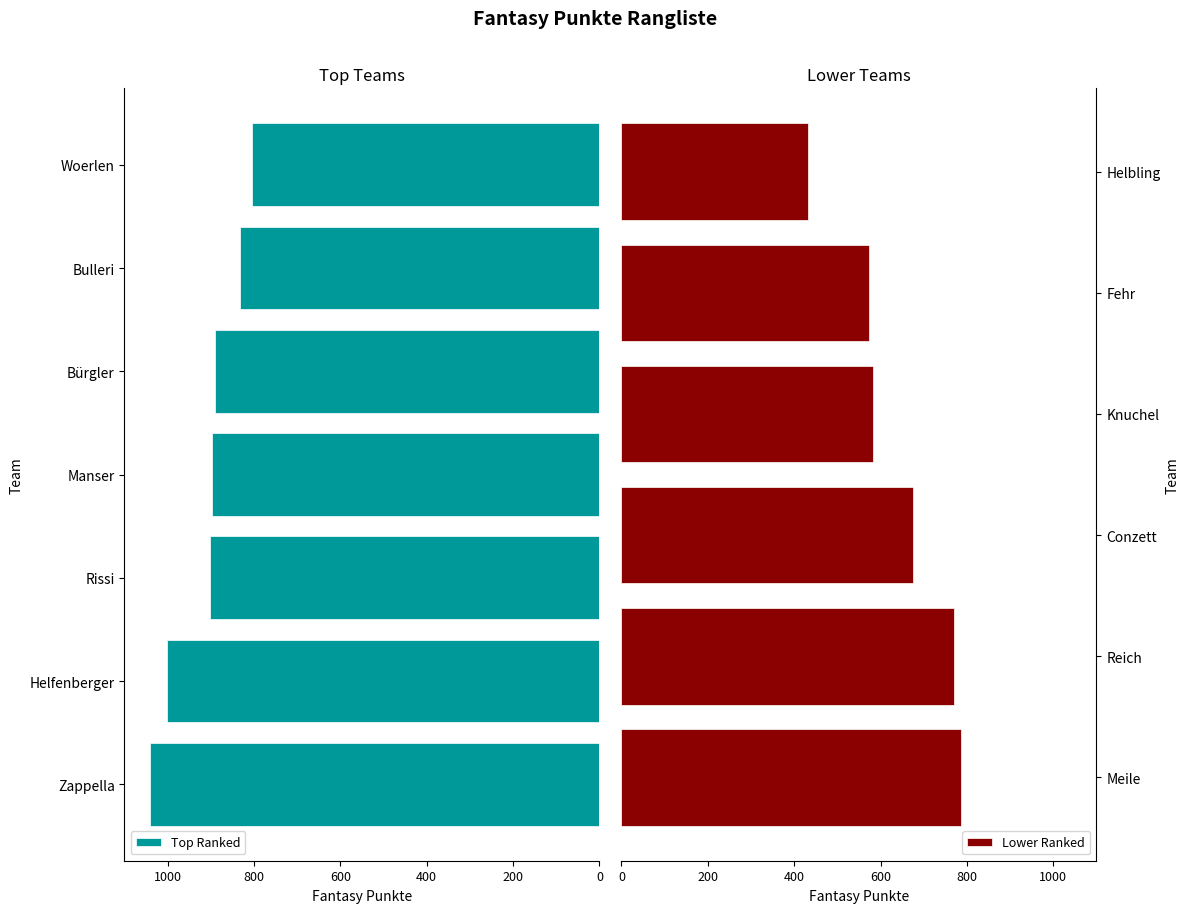

How many bars are there in total?

13